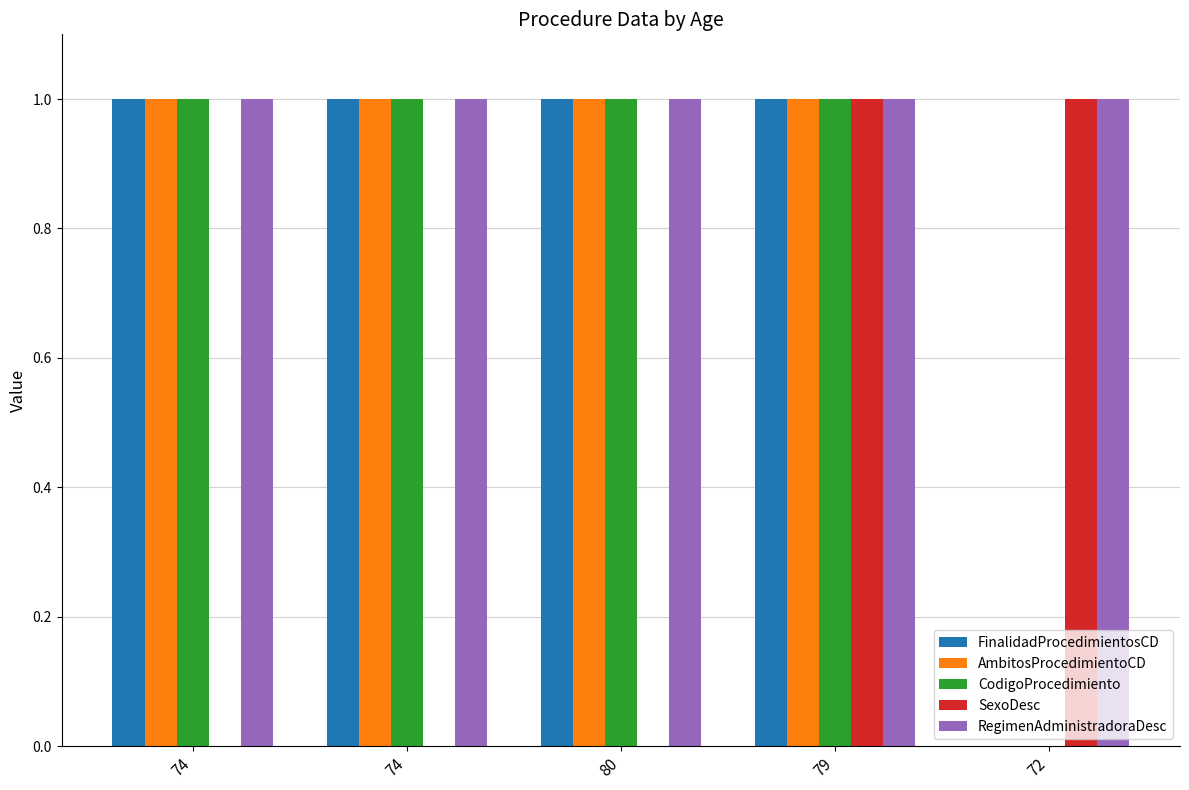

What are all the series names shown in the legend?

FinalidadProcedimientosCD, AmbitosProcedimientoCD, CodigoProcedimiento, SexoDesc, RegimenAdministradoraDesc